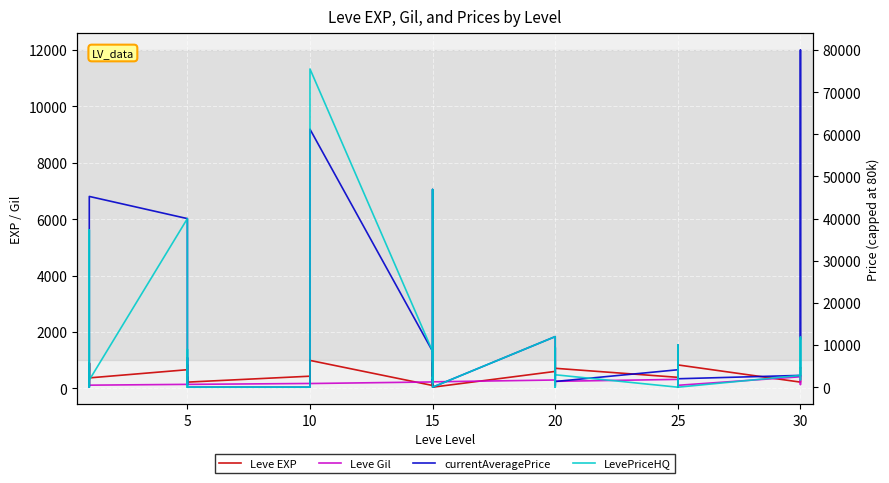

Which series has the largest total across all categories?

currentAveragePrice